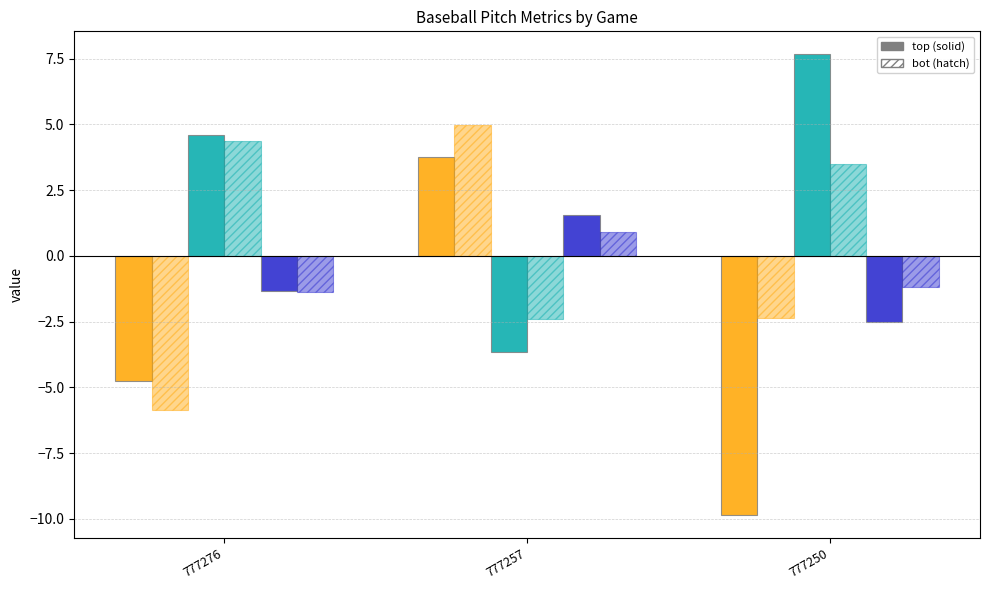

Is it true that vx0_bot equals 6.0 at 777276?

False